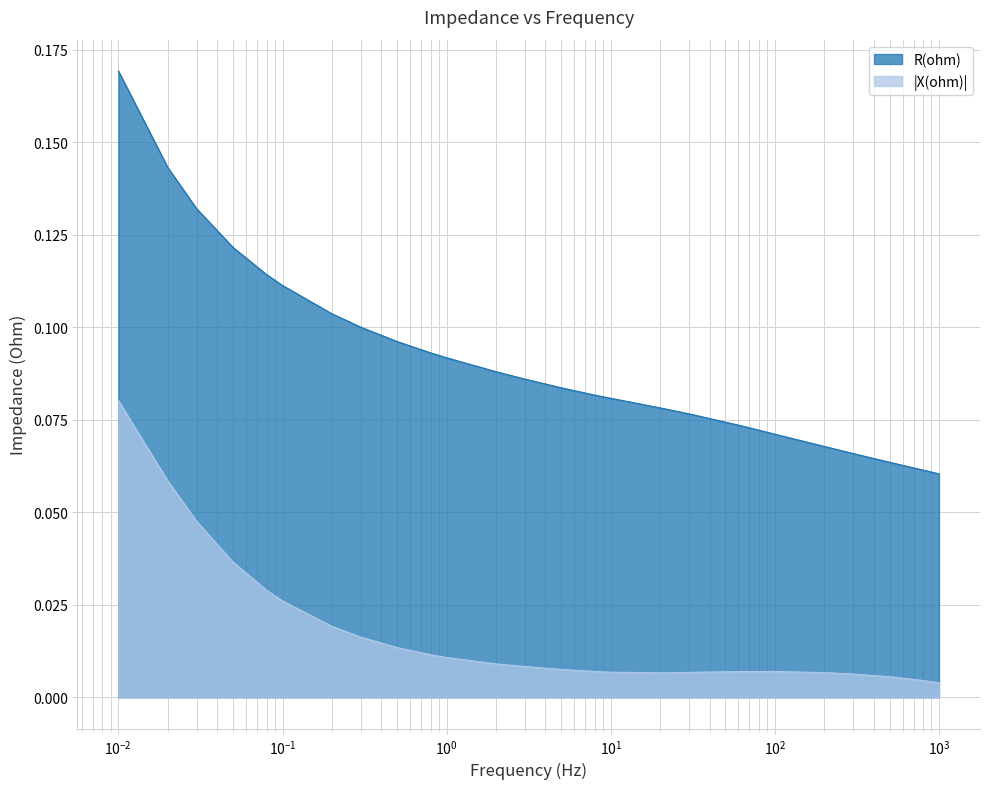

Which series has the widest spread of values?

R(ohm)